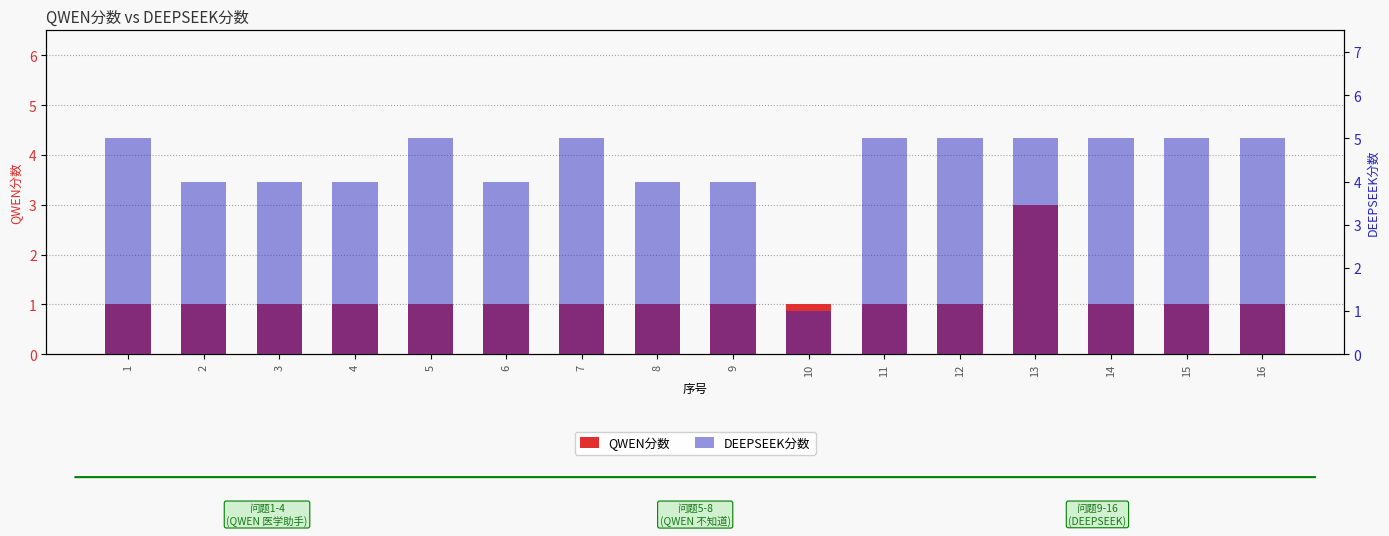

At which label does DEEPSEEK分数 reach its peak?

1